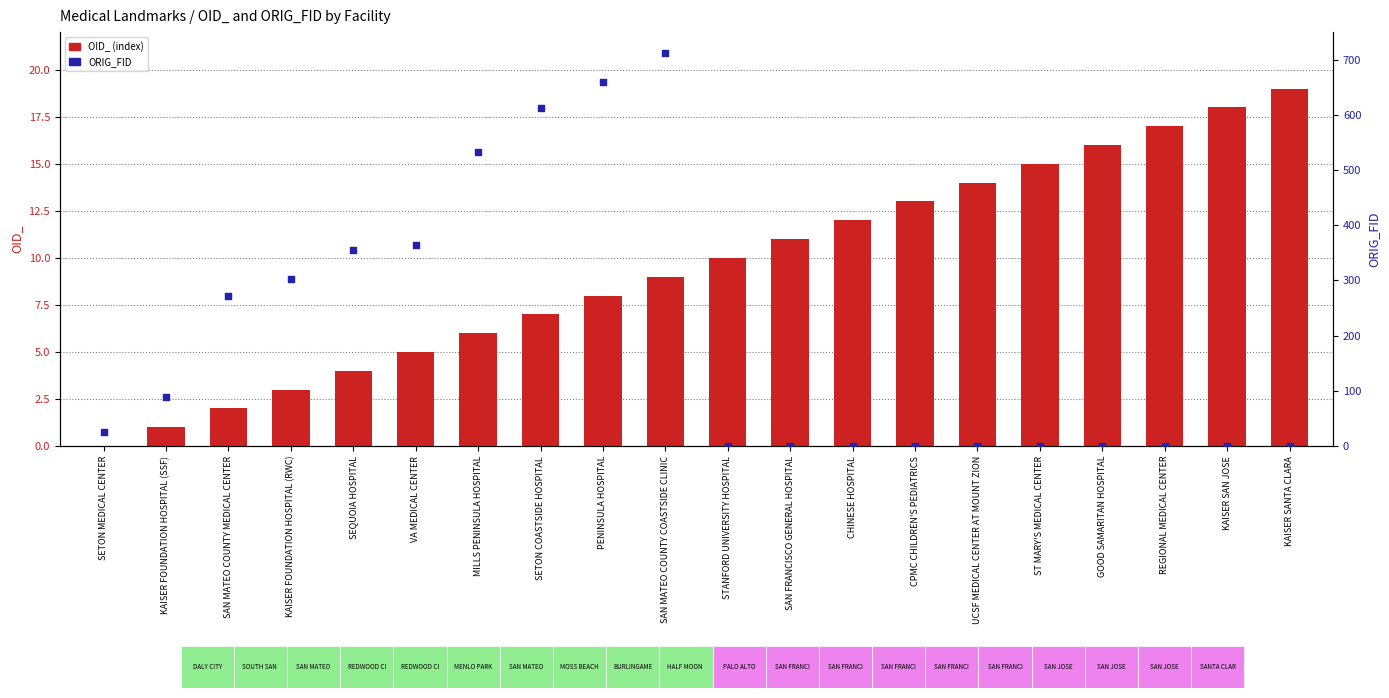

Which series has the largest total across all categories?

ORIG_FID